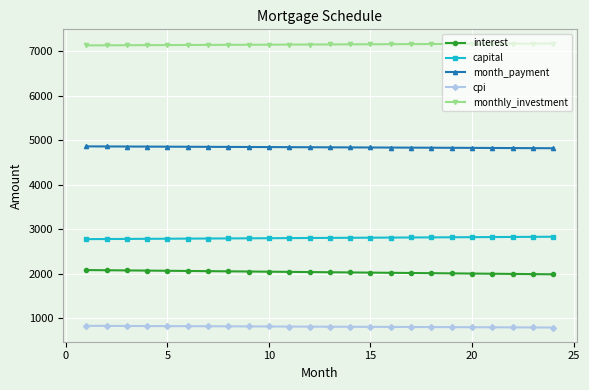

What is the value of the cpi point at the 20th from the left?

800.3